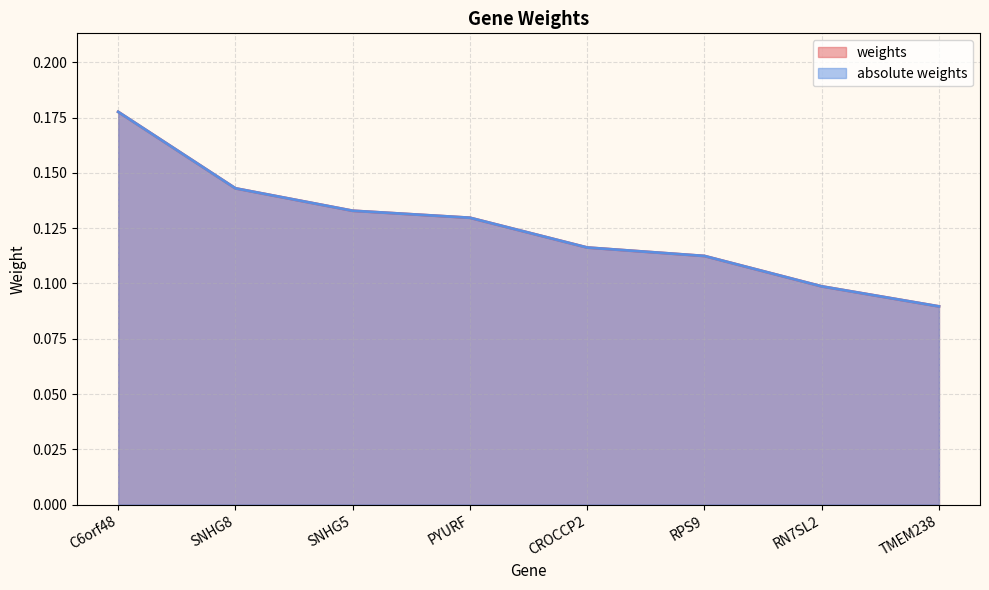

True or false: weights and absolute weights cross at least once.

False